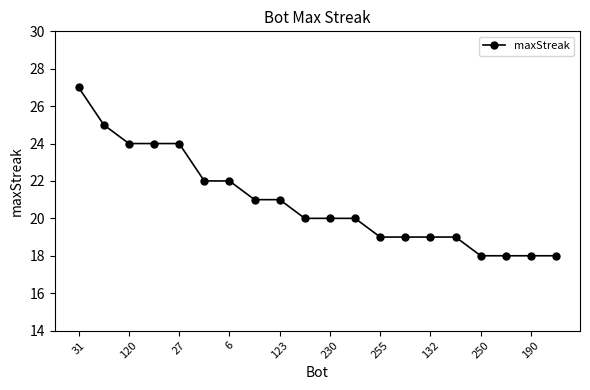

Count the number of data series in this chart.

1